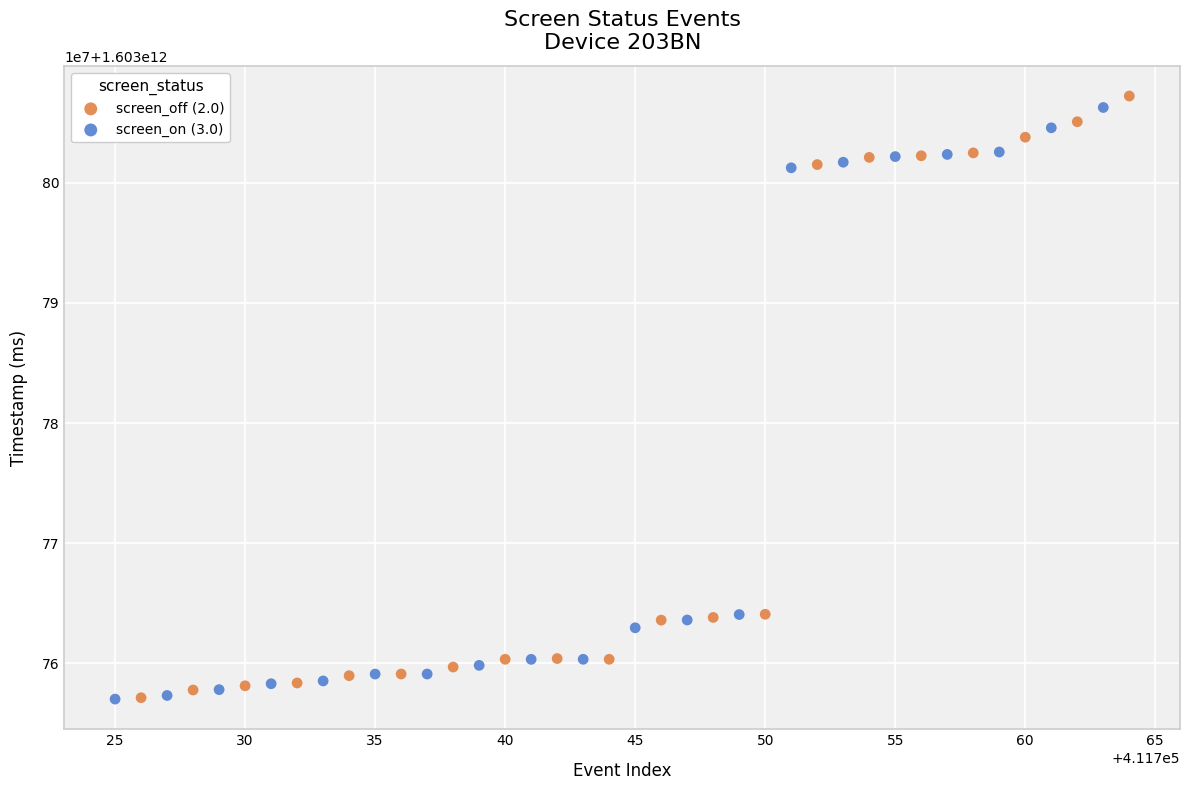

What are all the series names shown in the legend?

screen_off (2.0), screen_on (3.0)